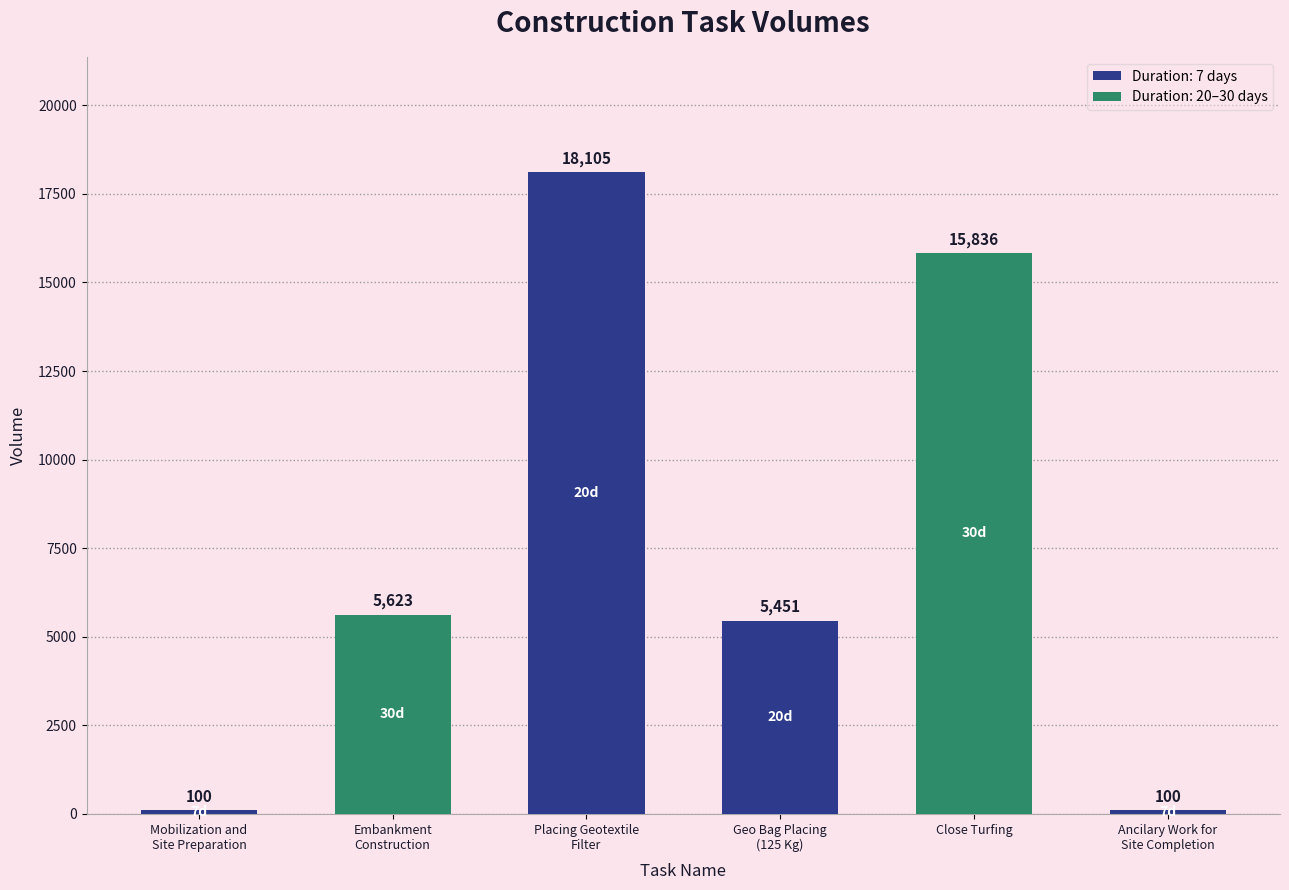

What is the change in value from Mobilization and
Site Preparation to Placing Geotextile
Filter?

+18005